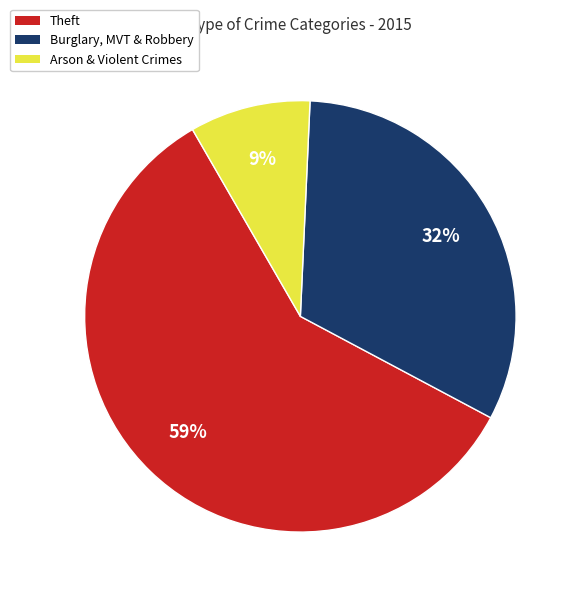

To the nearest percent, what is the average slice percentage?

33%